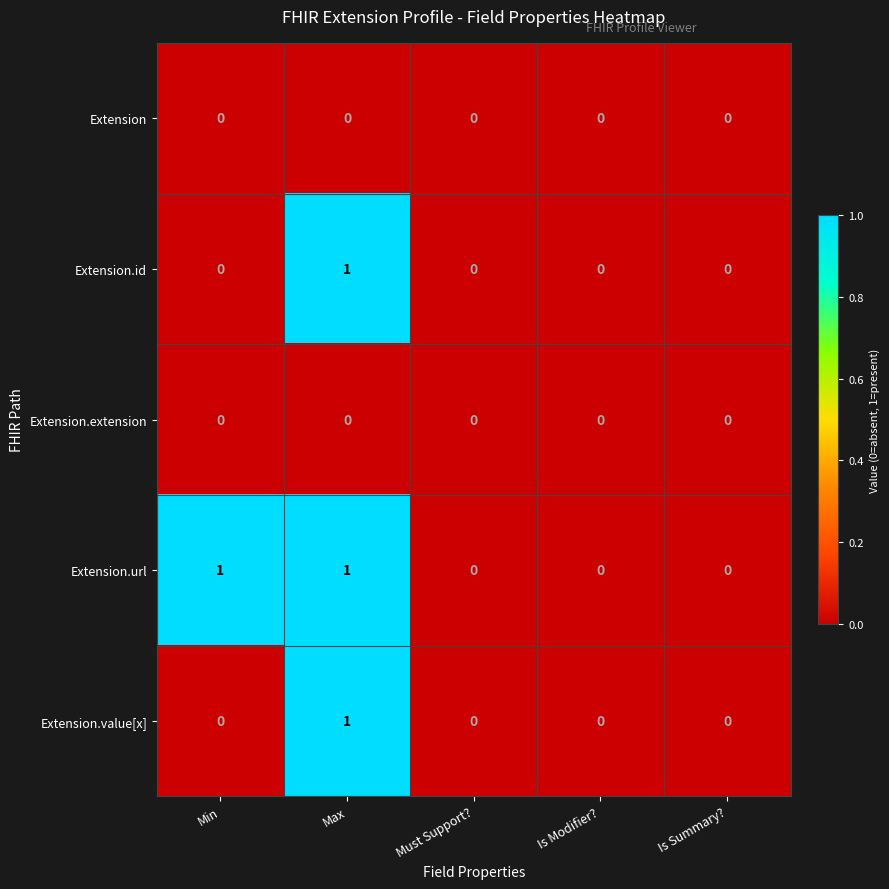

True or false: Extension.extension has a value of 0 at Max.

True